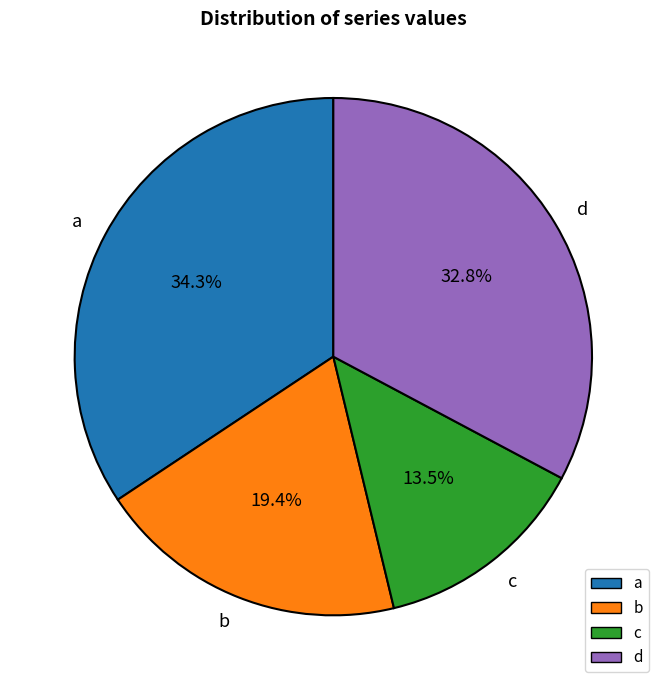

To the nearest percent, what is the difference between the d and a slice percentages?

2%